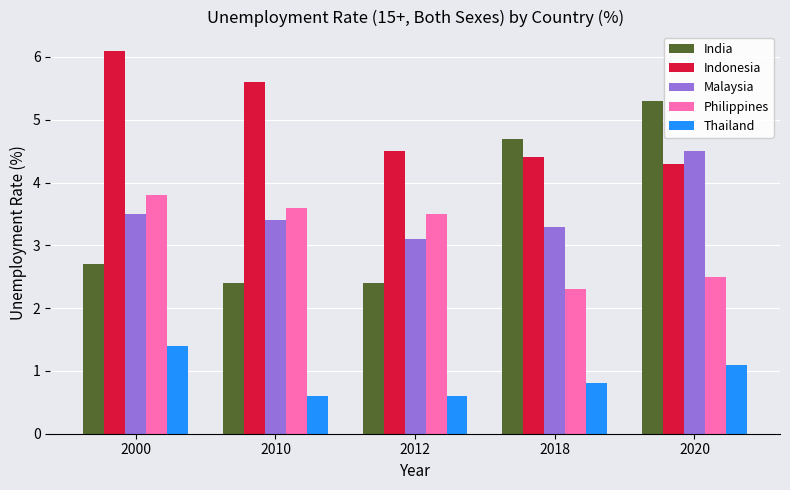

What is the value of the Philippines bar at the 1st from the left?

3.8